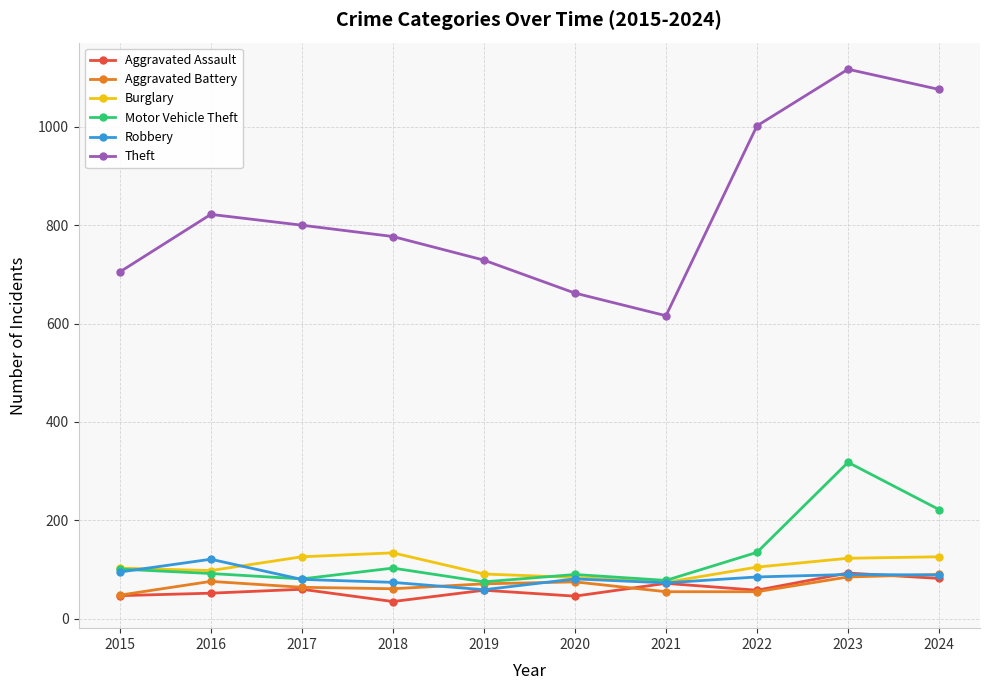

True or false: Robbery has more than 0 interior local peaks.

True